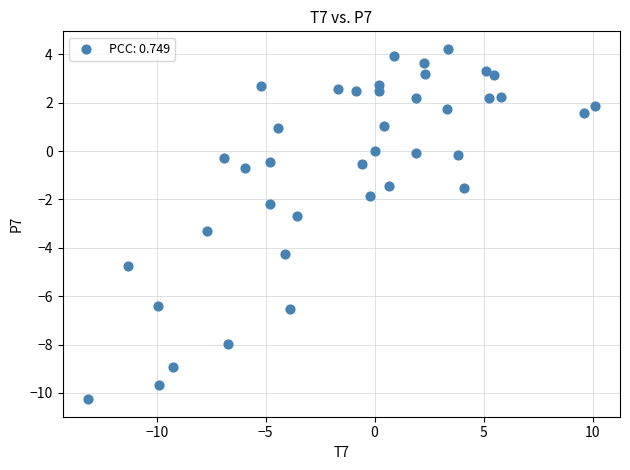

What is the range of Y values (max minus min)?

14.5